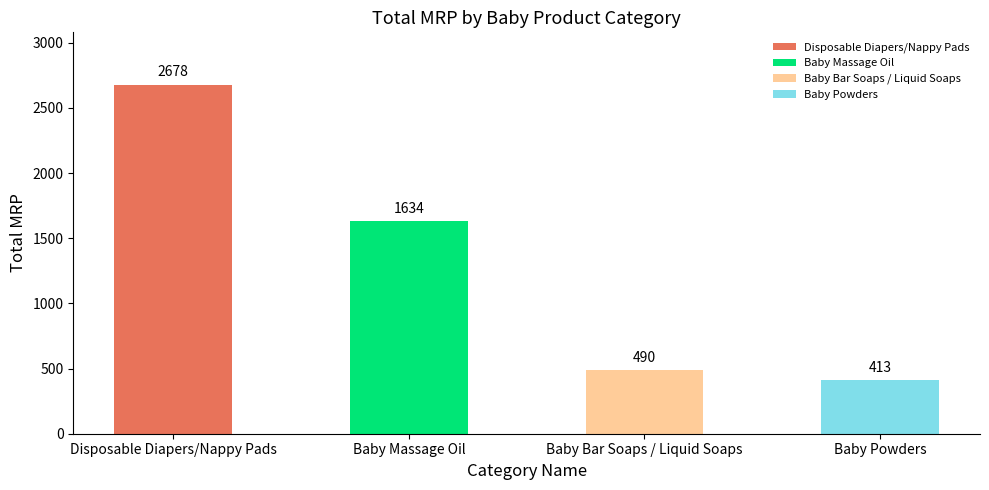

What is the sum of all values?

5215